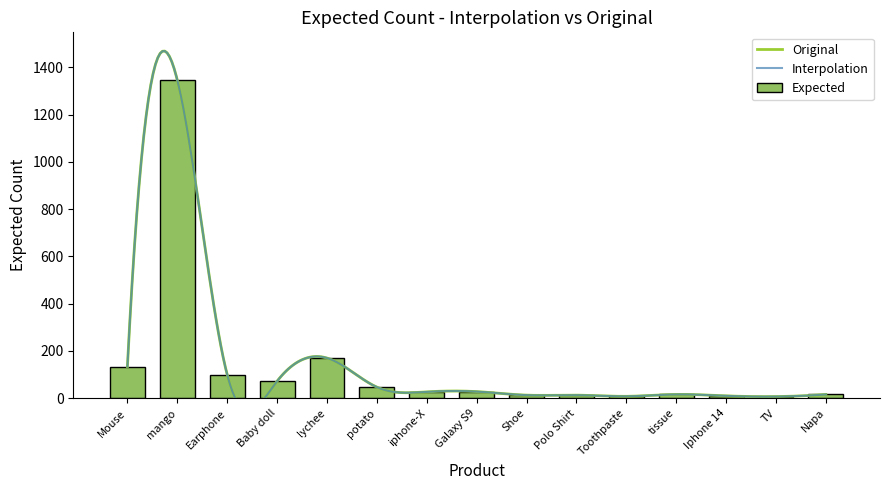

Which category has the highest value across all series?

mango